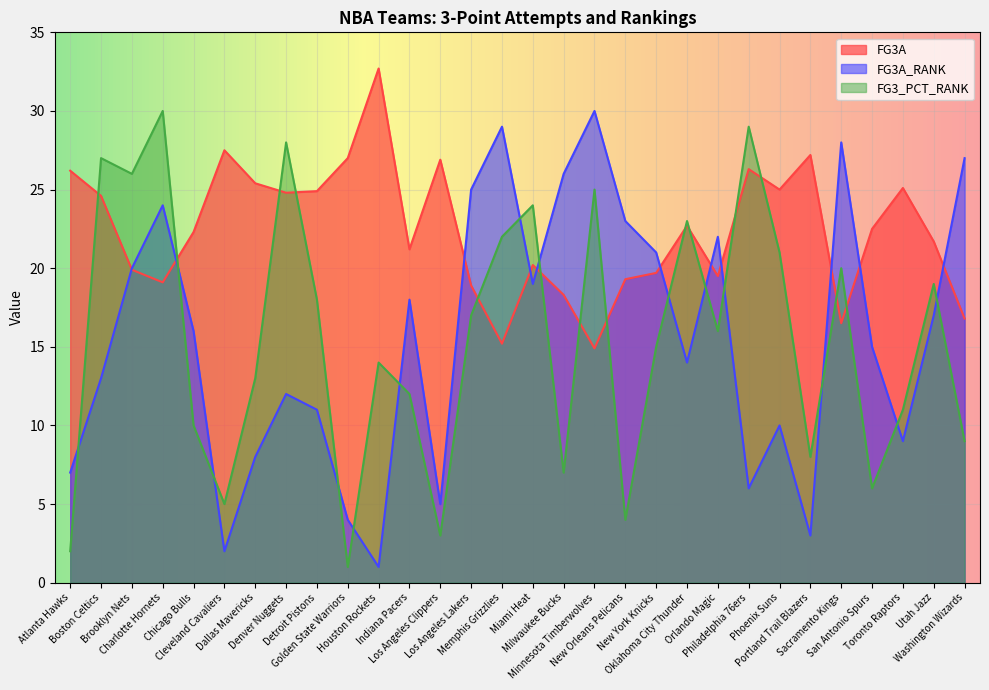

Where is FG3_PCT_RANK nearest to the value 15?

New York Knicks